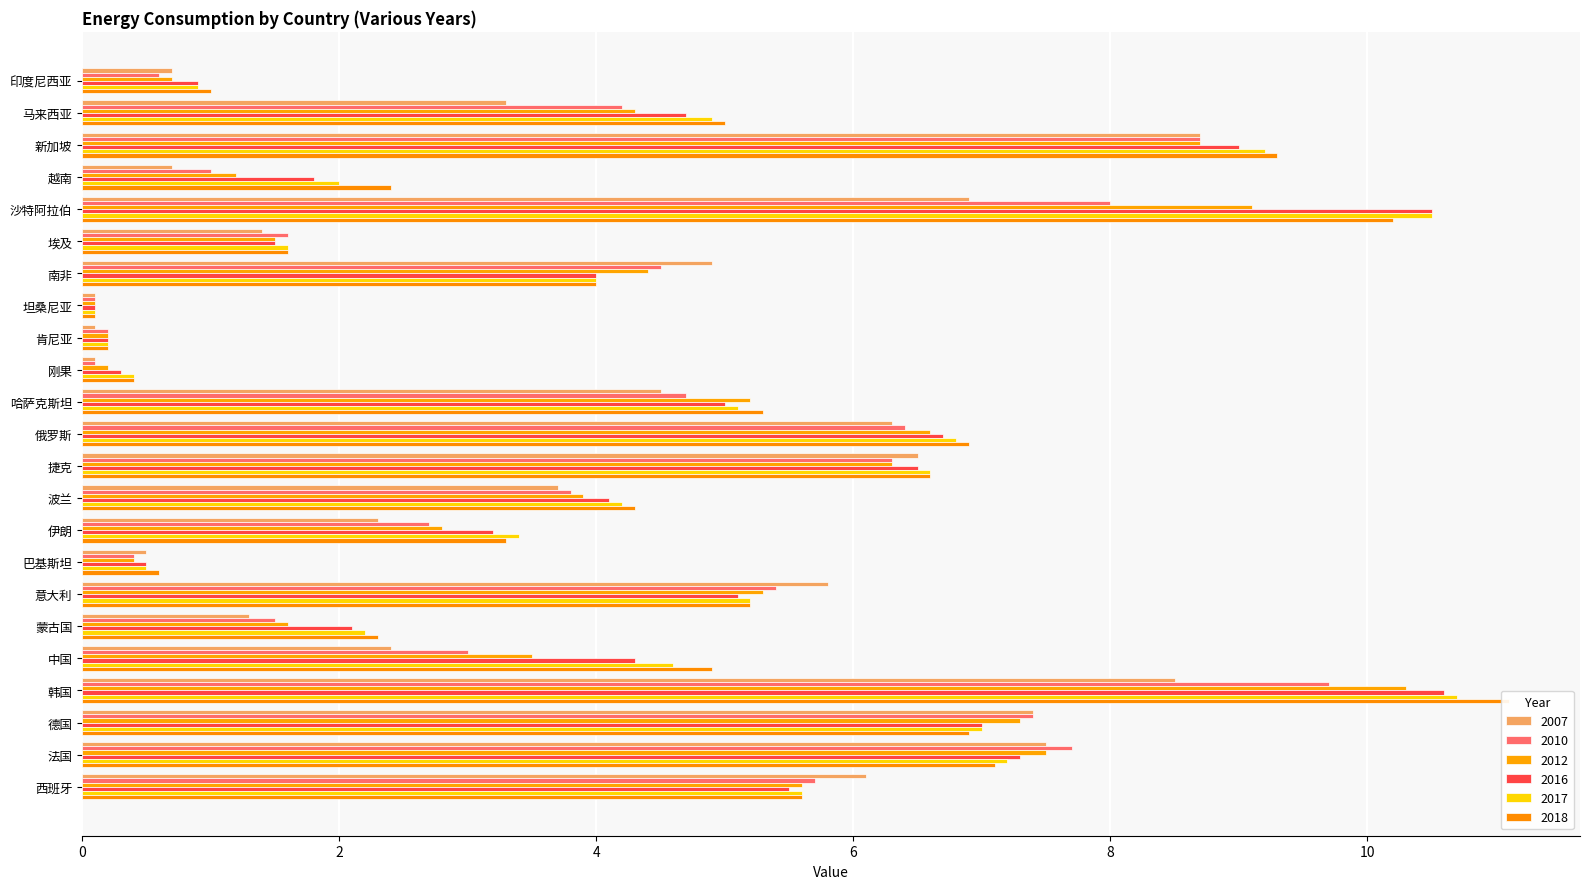

What are all the series names shown in the legend?

2007, 2010, 2012, 2016, 2017, 2018